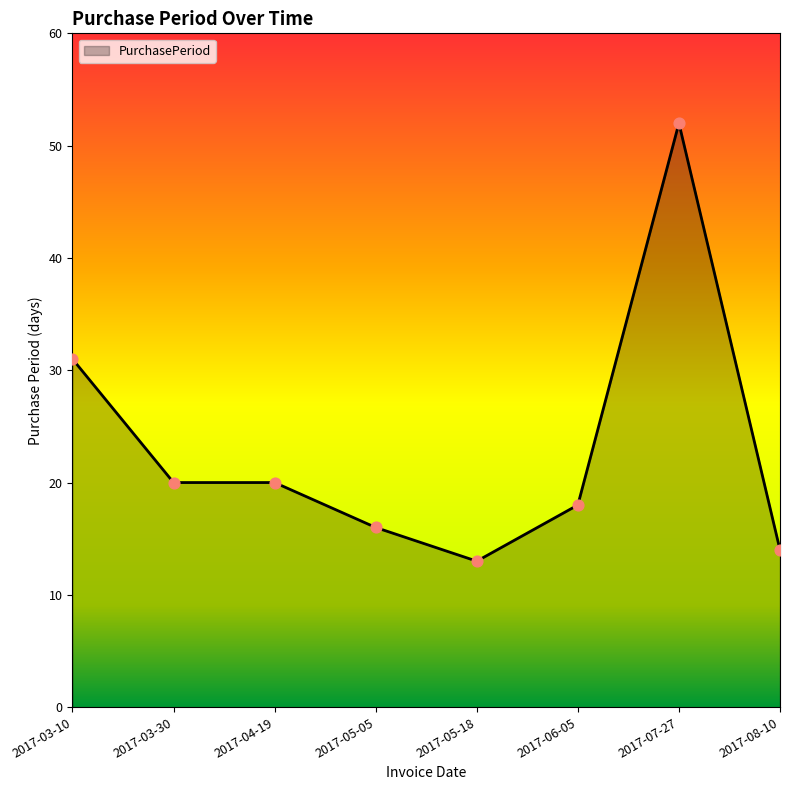

What is the change in value from 2017-03-30 to 2017-05-18?

-7